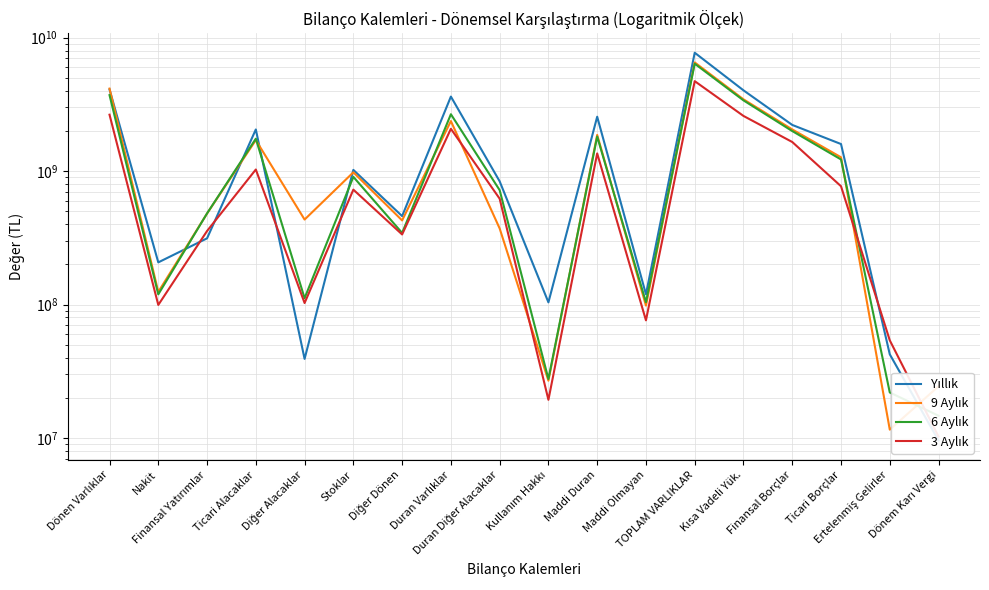

At how many categories does at least one series exceed 6222054550?

1